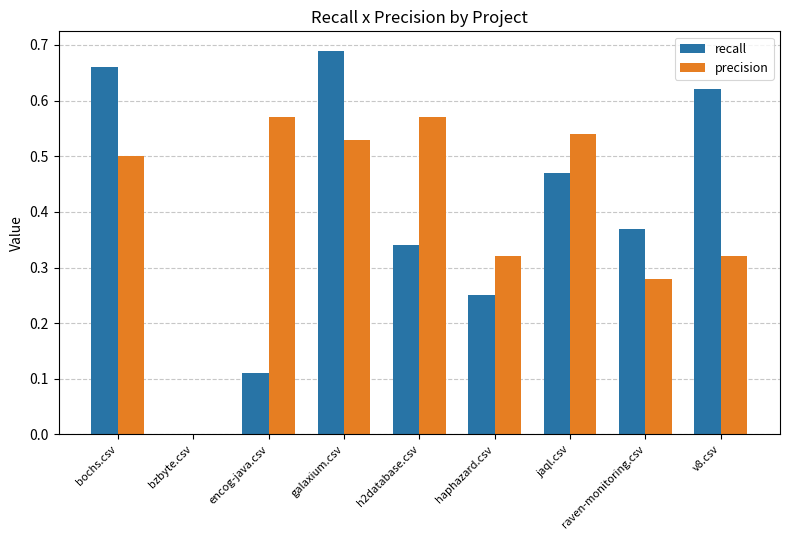

What is the sum of the precision values at h2database.csv and haphazard.csv?

0.9